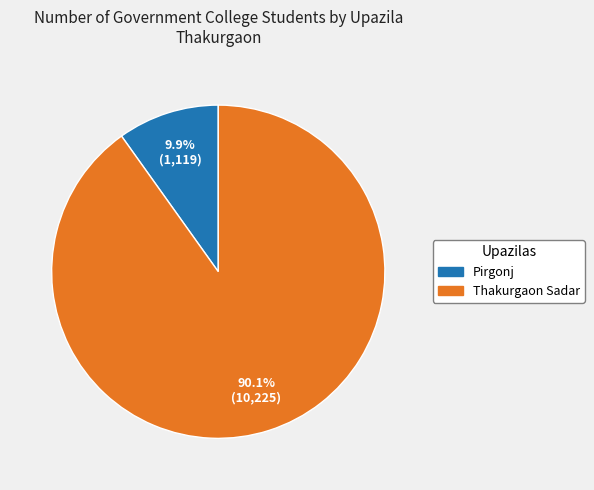

What is the smallest slice in the pie chart?

Pirgonj